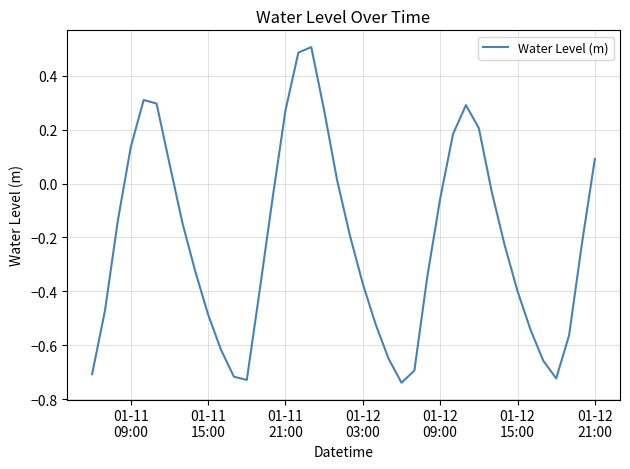

What is the difference between the maximum and minimum values?

1.2